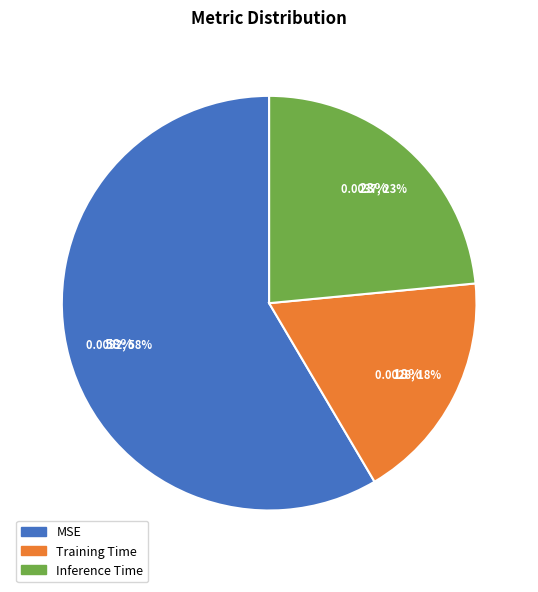

Does MSE represent more than half of the total?

Yes